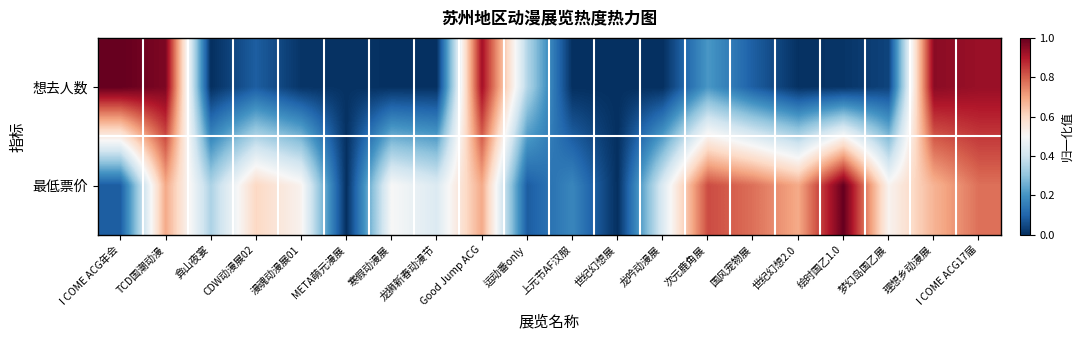

Which series has the largest range (max minus min)?

想去人数